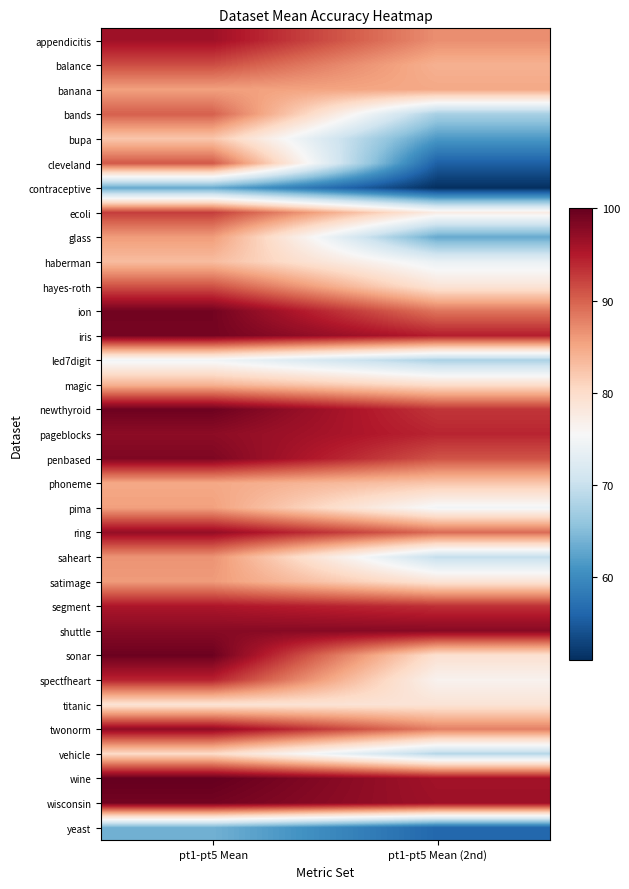

True or false: glass has a value of 39.6 at pt1-pt5 Mean.

False